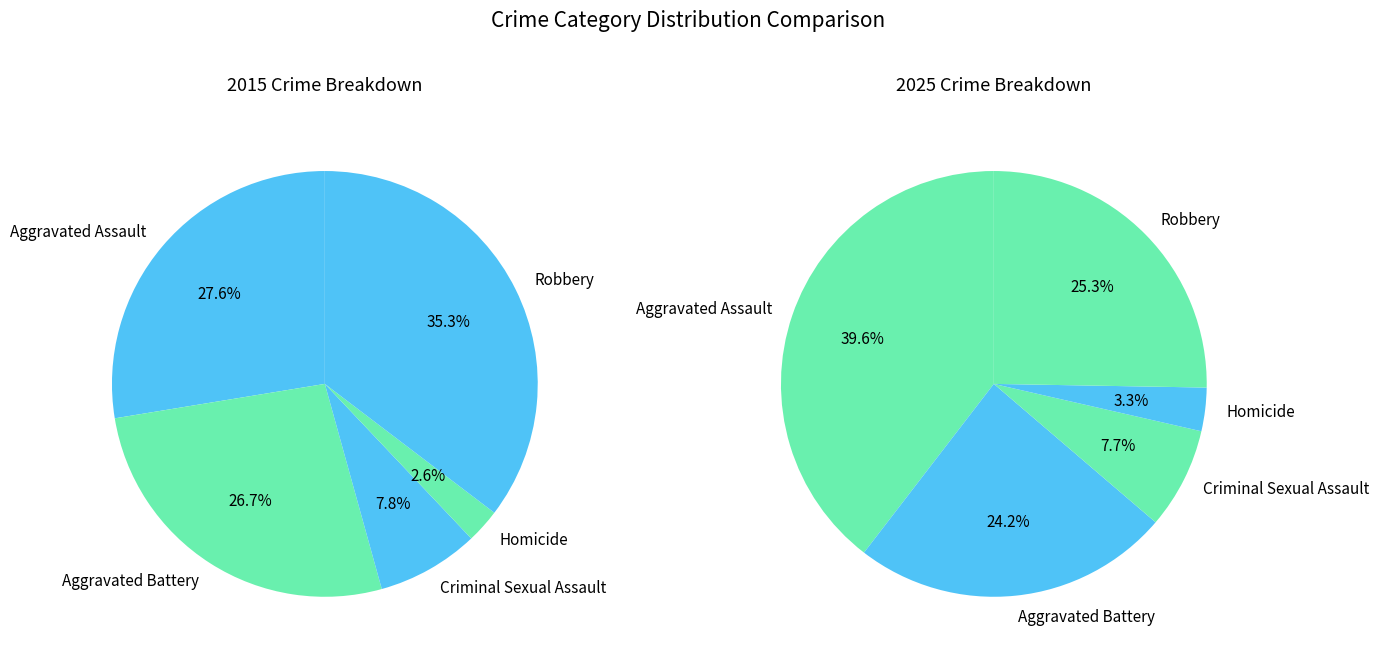

Does any single category account for the majority?

No